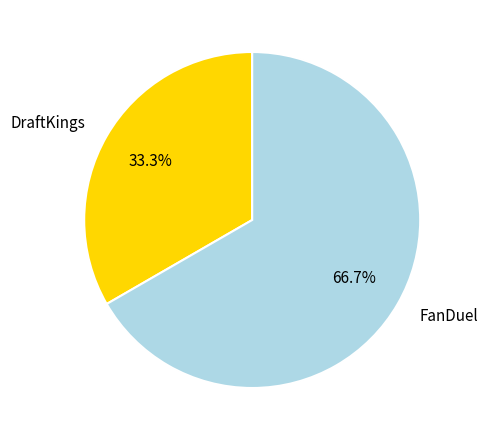

Between DraftKings and FanDuel, which is larger?

FanDuel